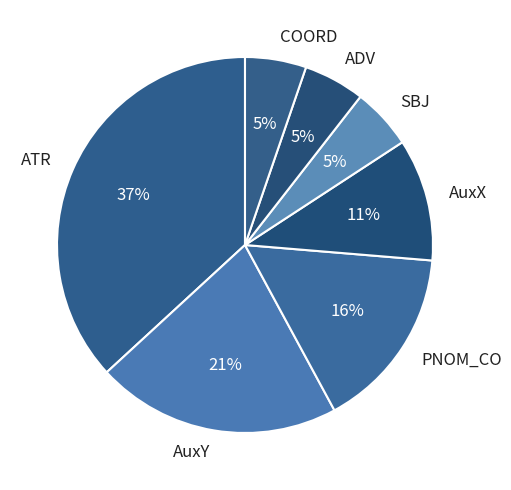

To the nearest percent, what percentage of the pie is SBJ?

5%